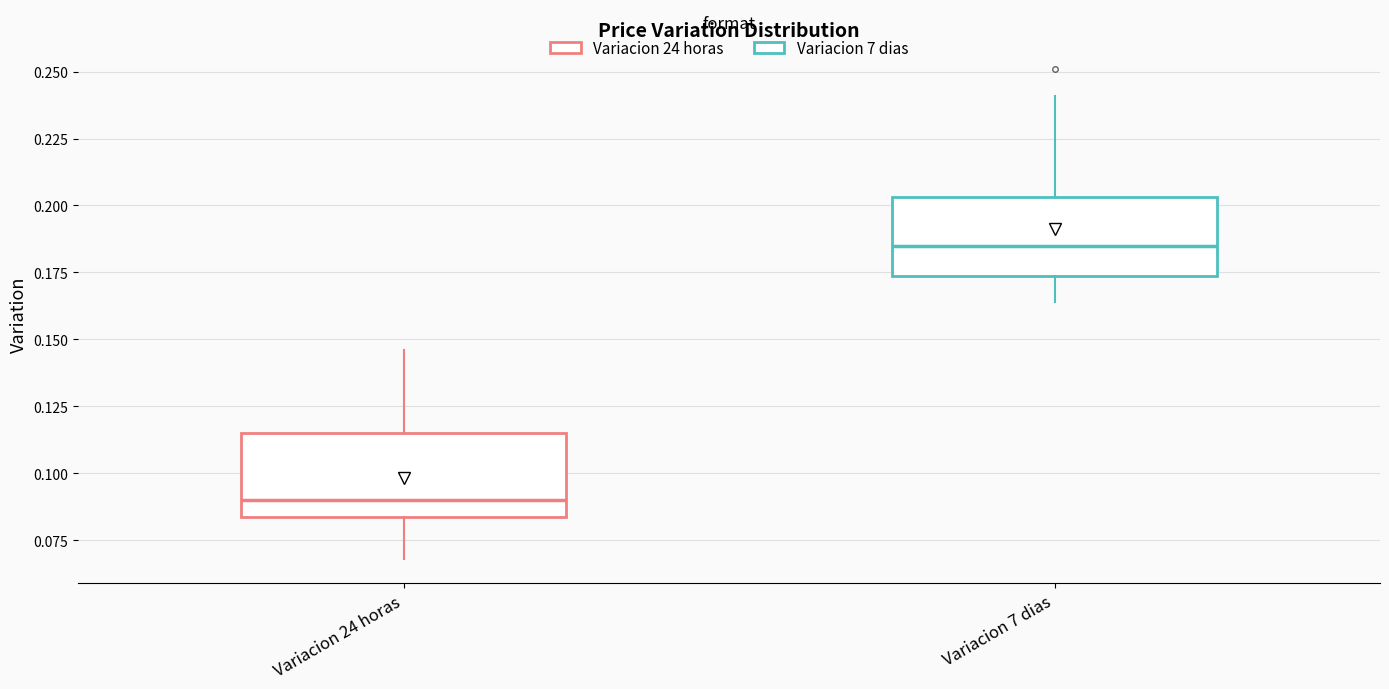

Where does the median line of the box for Variacion 7 dias sit on the y-axis? The values are not printed on the chart, so give them approximately, as read against the axis.

0.185